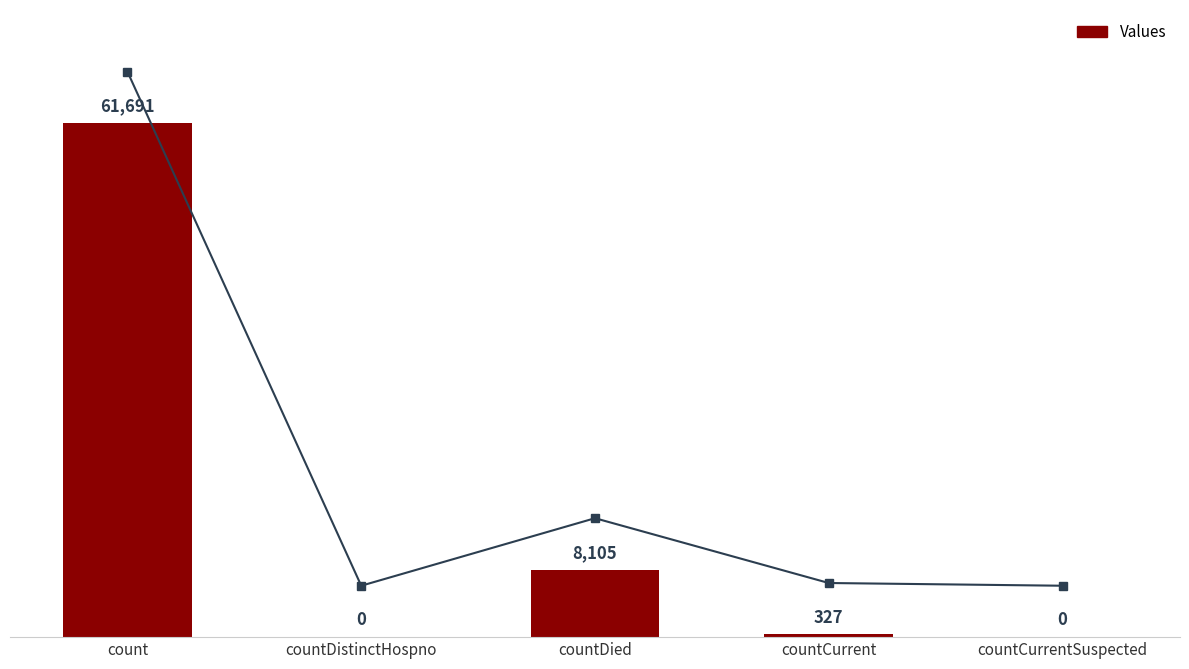

What is the sum of all values?

70123